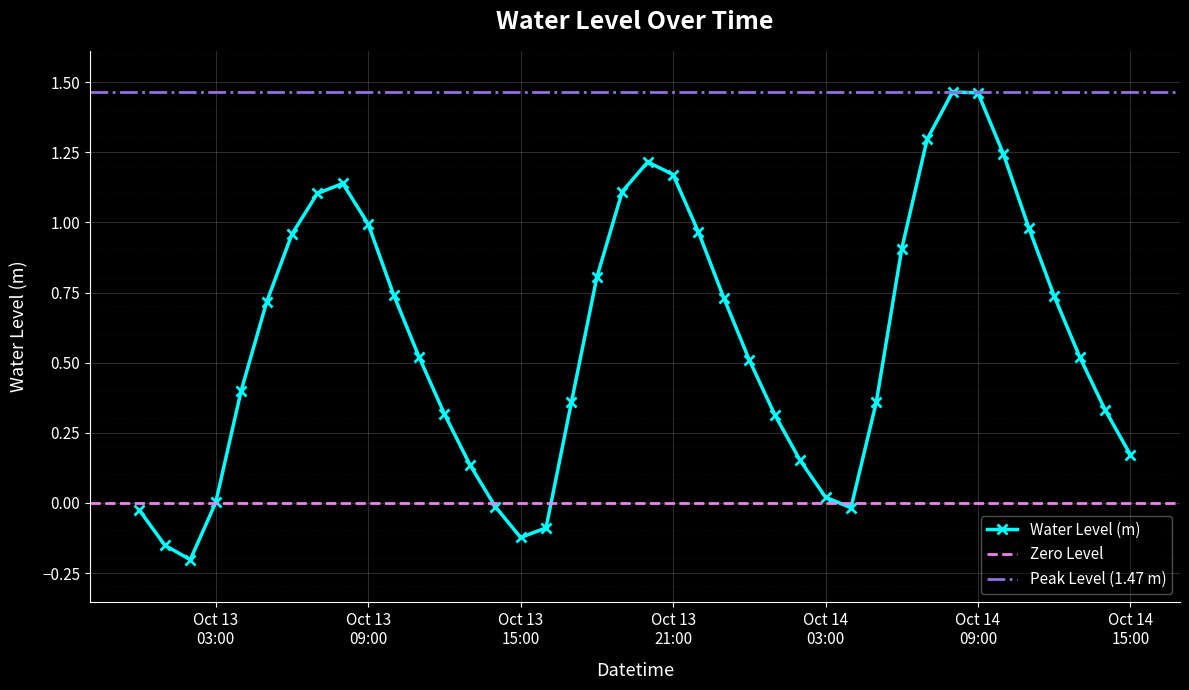

What is the greatest value displayed?

1.5